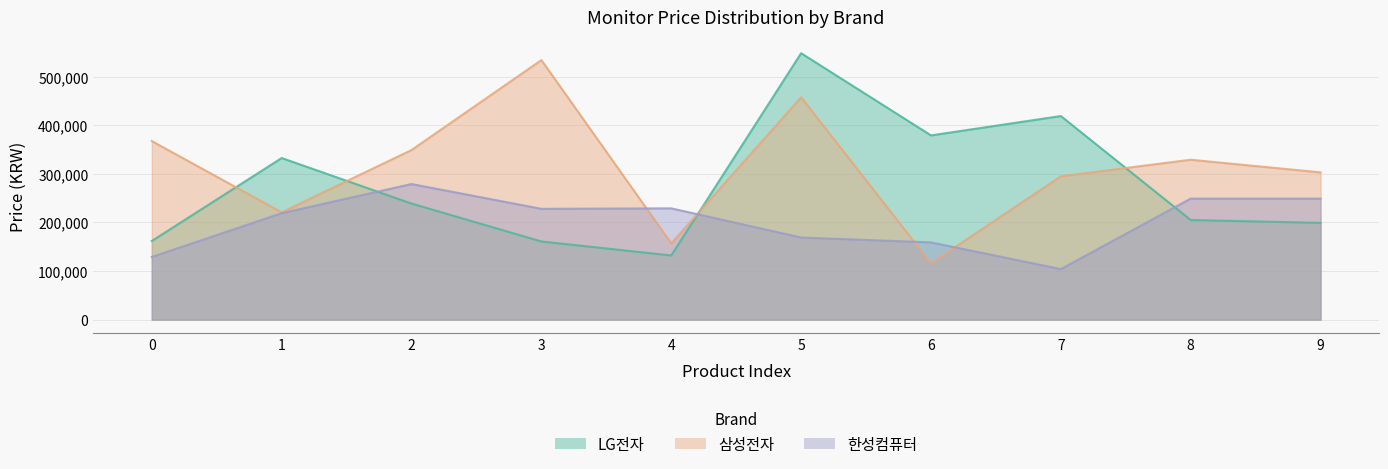

Between 7 and 4, which is larger?

7